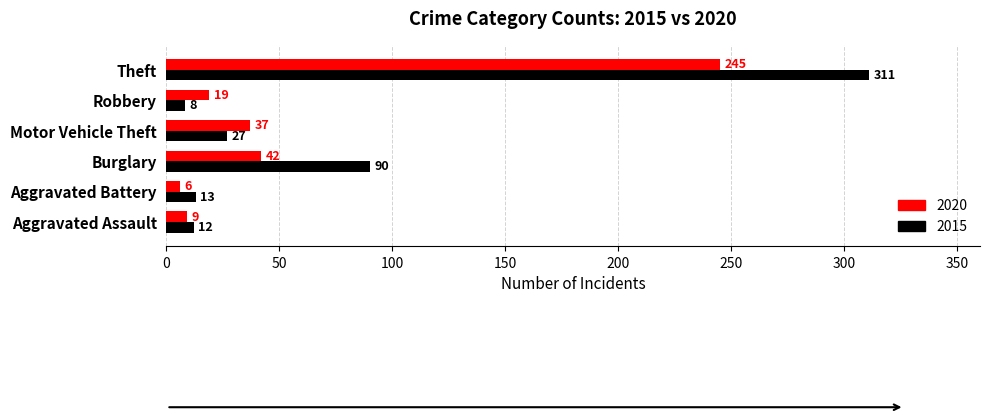

List the series in order of their overall mean, highest first.

2015, 2020